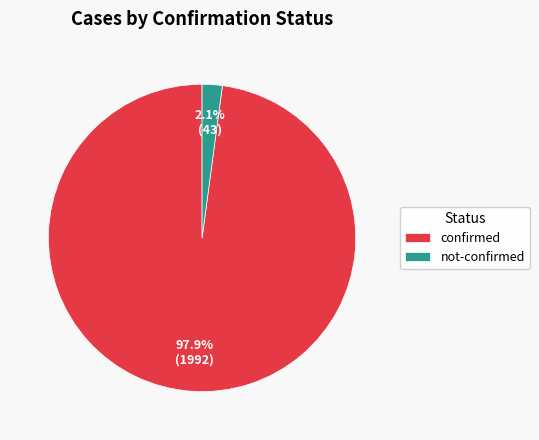

Is there a majority slice in this chart?

Yes